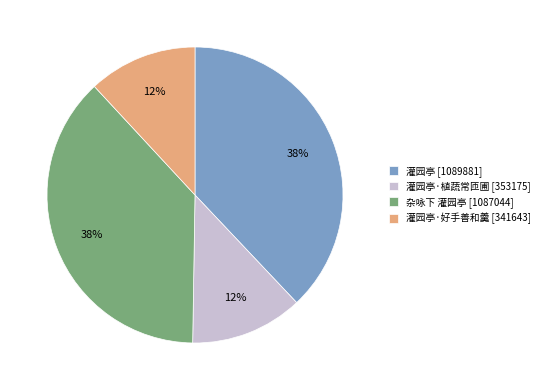

To the nearest percent, what percentage of the pie is 灌园亭·植蔬常匝圃 [353175]?

12%